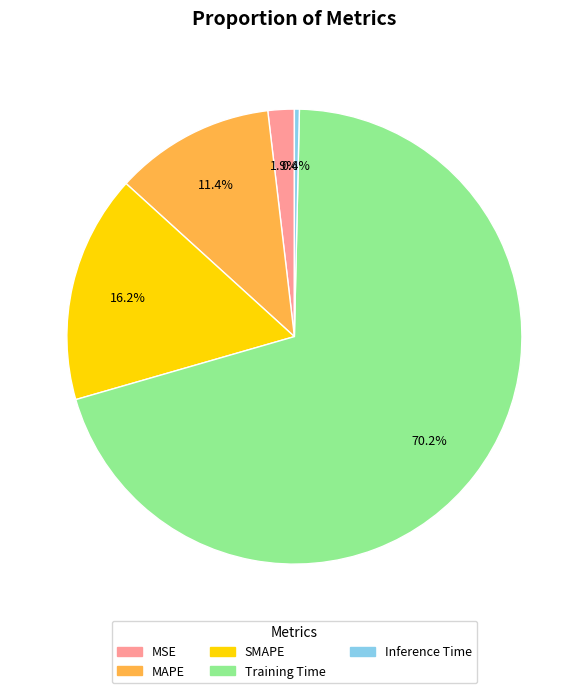

Does Training Time represent more than half of the total?

Yes